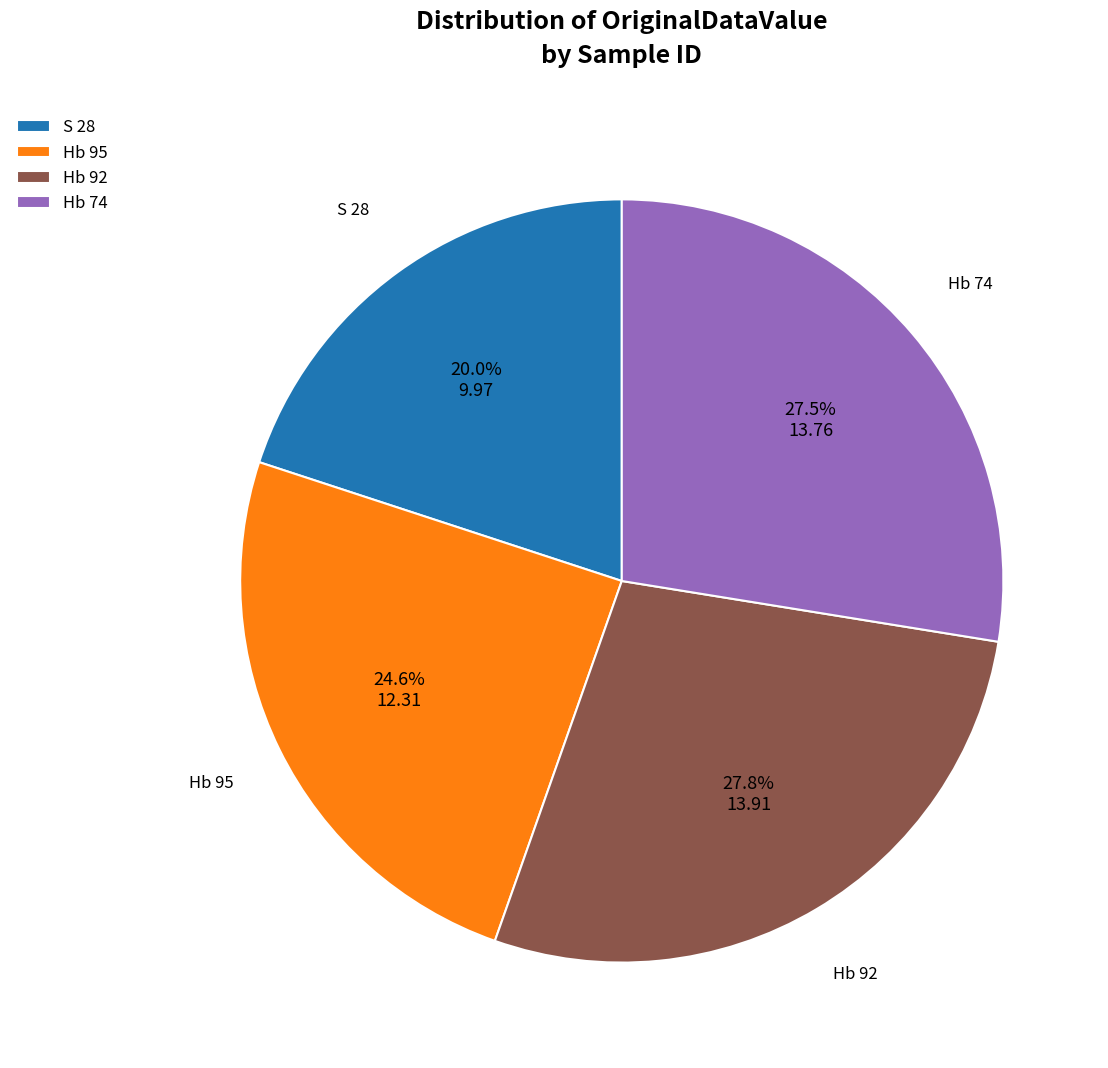

What portion of the pie excludes S 28?

80.0%